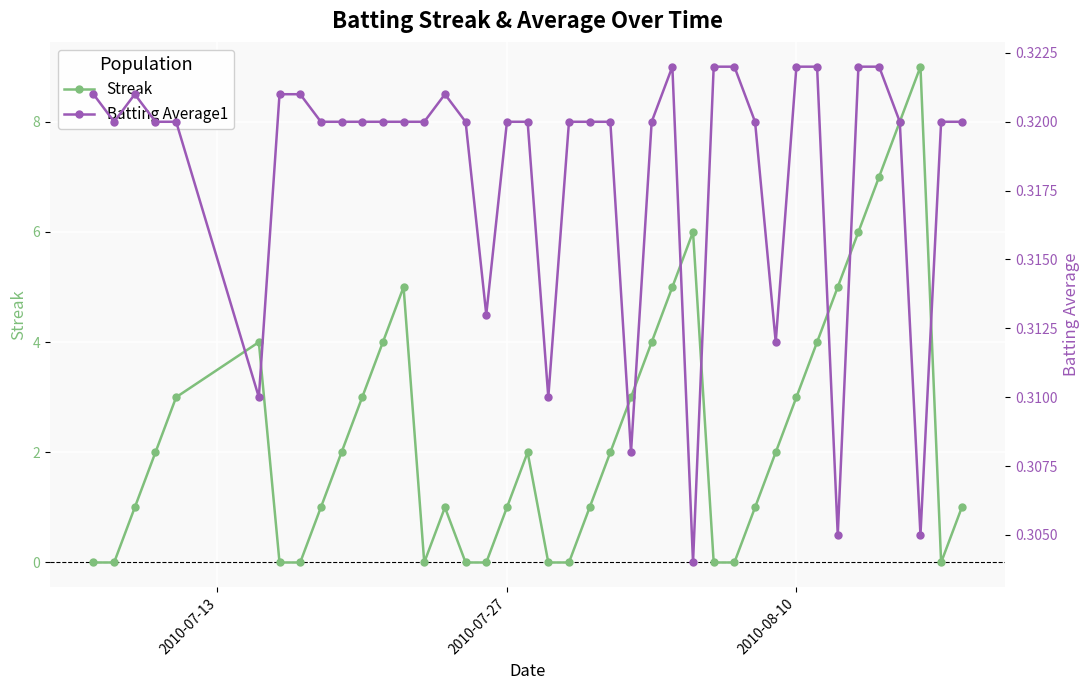

The value of Streak at 2010-07-27 is 1.0. True or false?

True